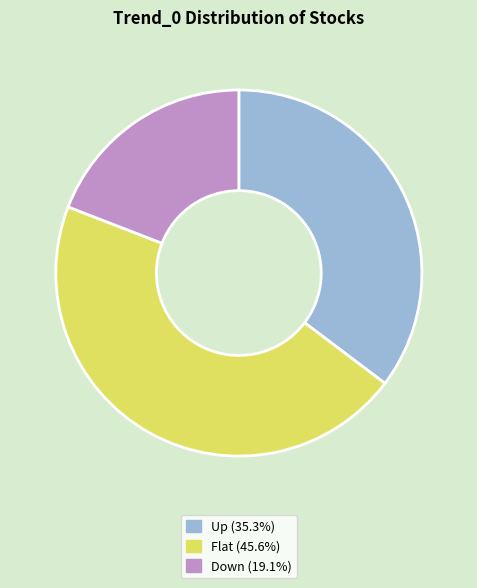

Rank the categories by value from highest to lowest.

Flat, Up, Down